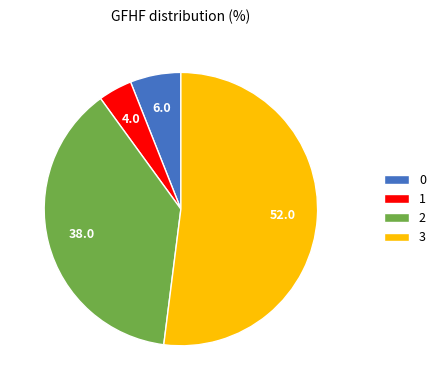

Is the sum of 1 and 0 greater than half?

No